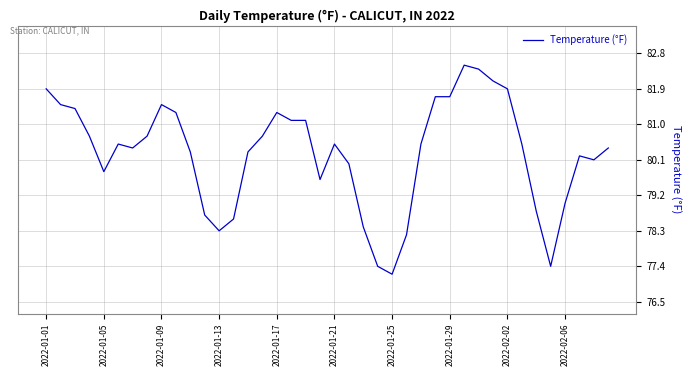

What is the greatest value displayed?

82.5